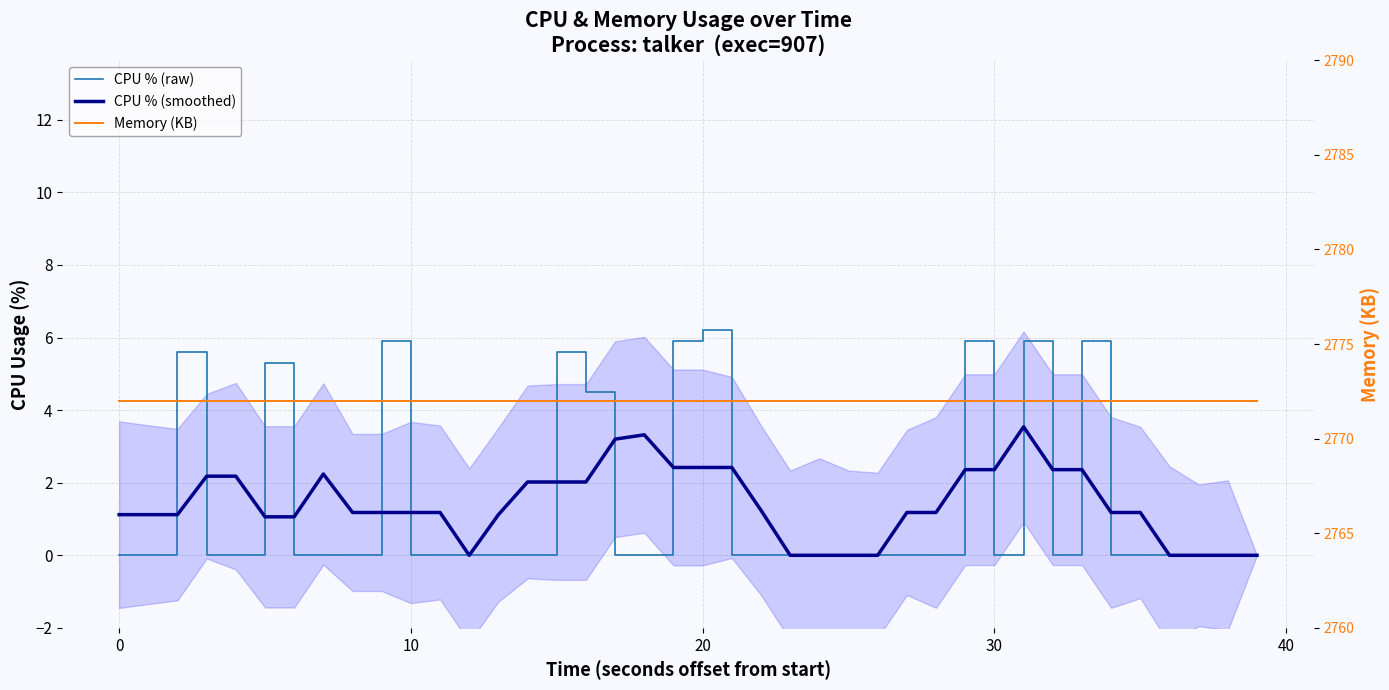

Count the number of data series in this chart.

3